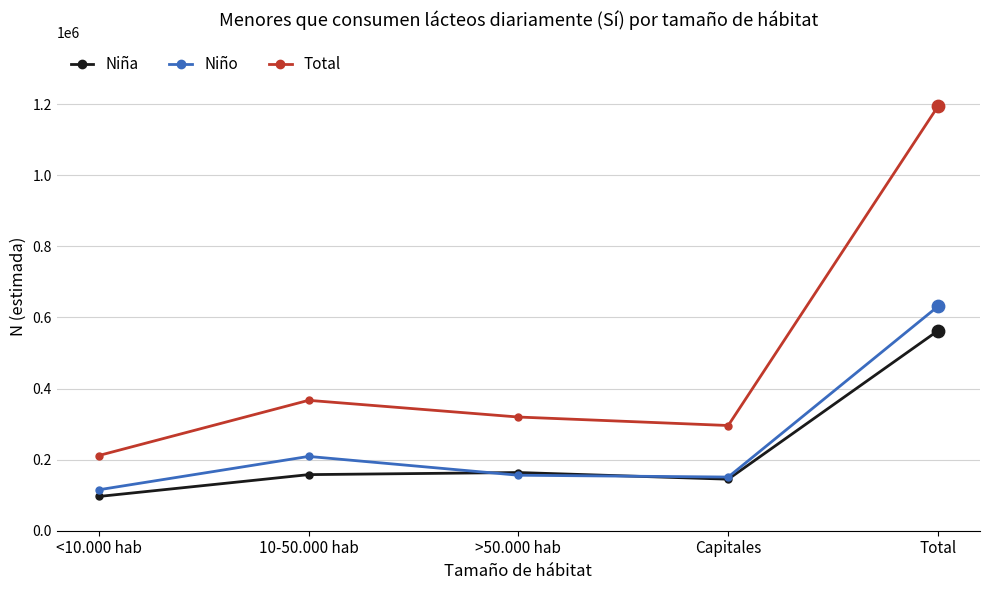

Which series has the largest range (max minus min)?

Total